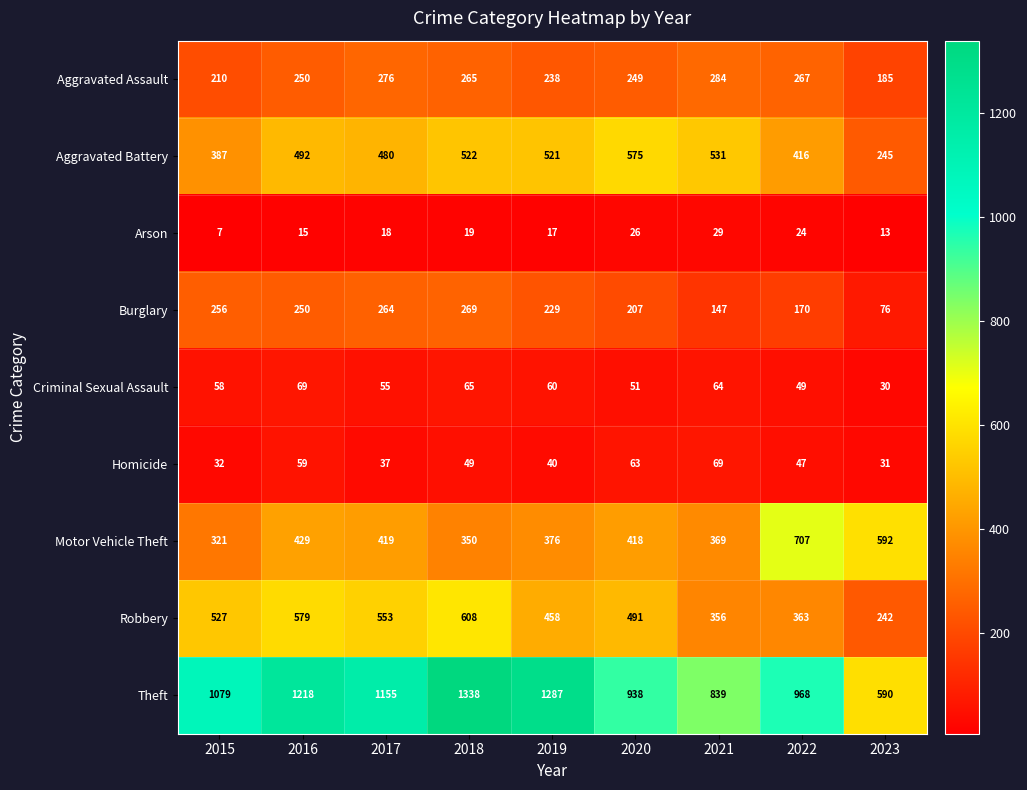

Is it true that Burglary equals 347 at 2019?

False